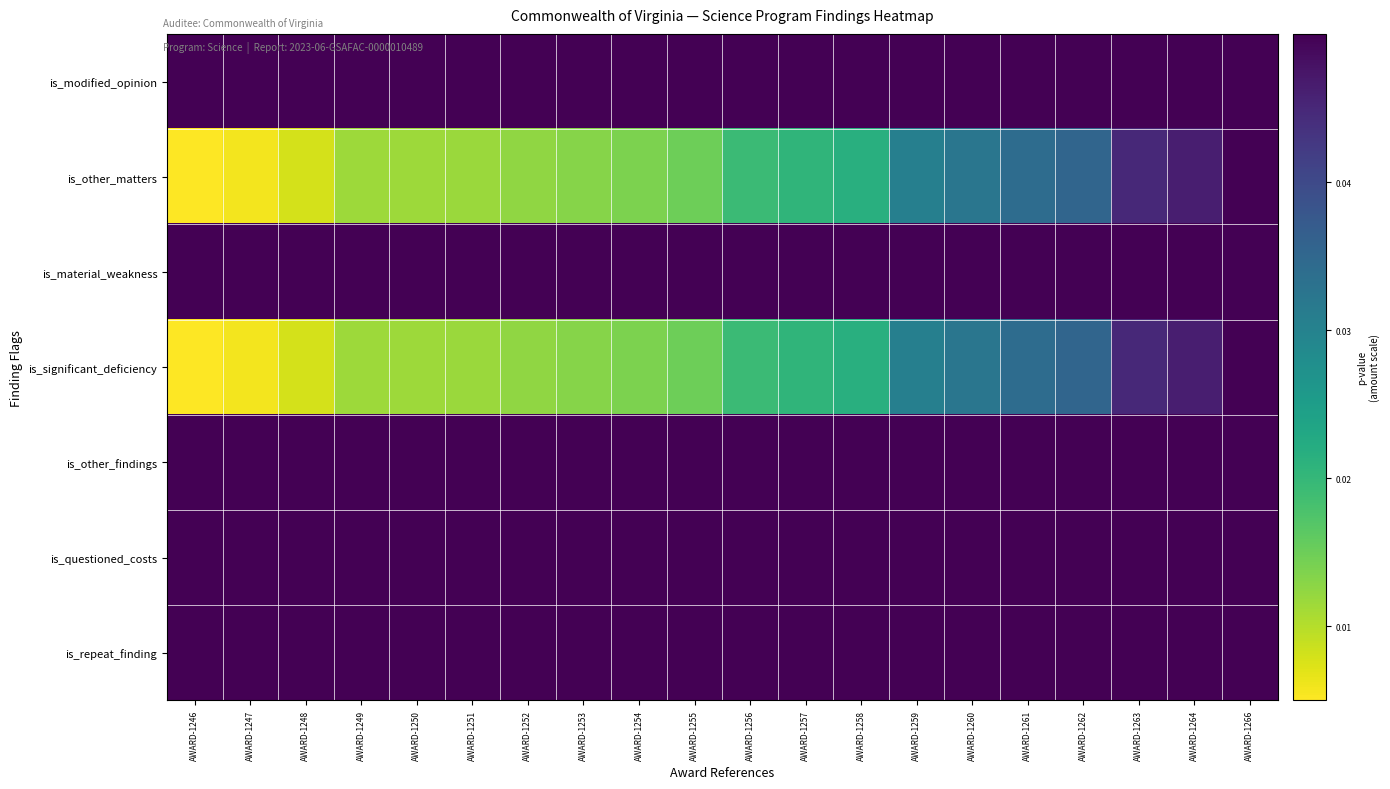

Rank the series at AWARD-1263 from highest to lowest value.

is_modified_opinion, is_material_weakness, is_other_findings, is_questioned_costs, is_repeat_finding, is_other_matters, is_significant_deficiency